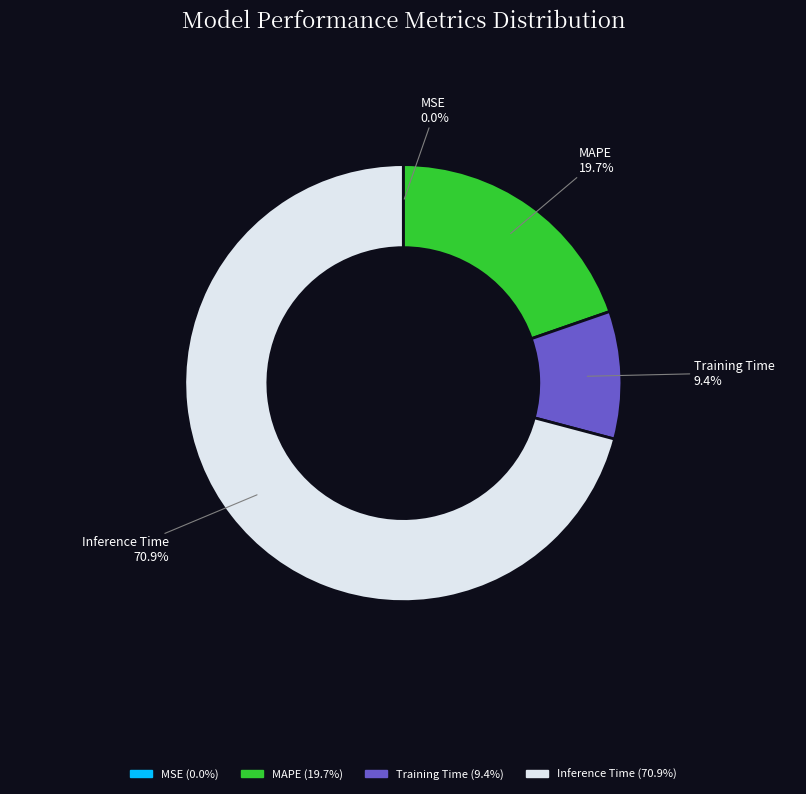

The Inference Time slice represents 81% of the pie. True or false?

False